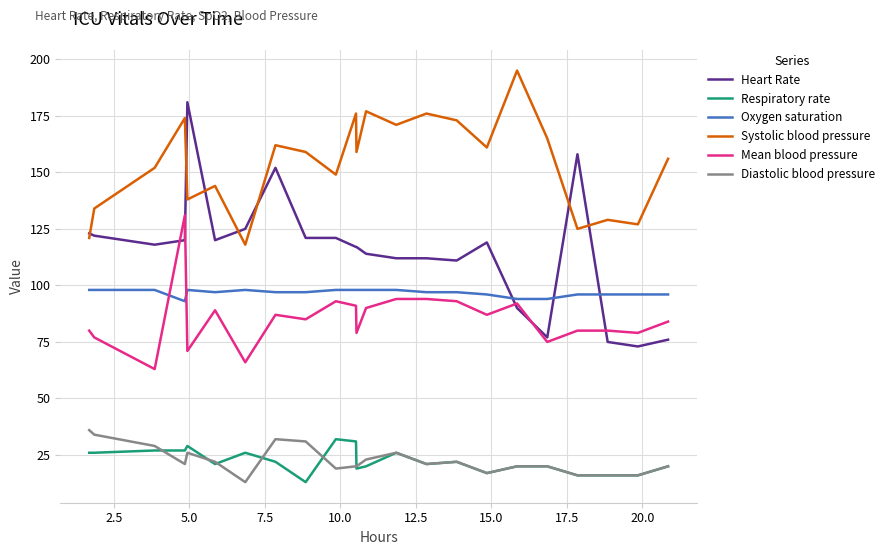

What is the sum of all Diastolic blood pressure values?

520